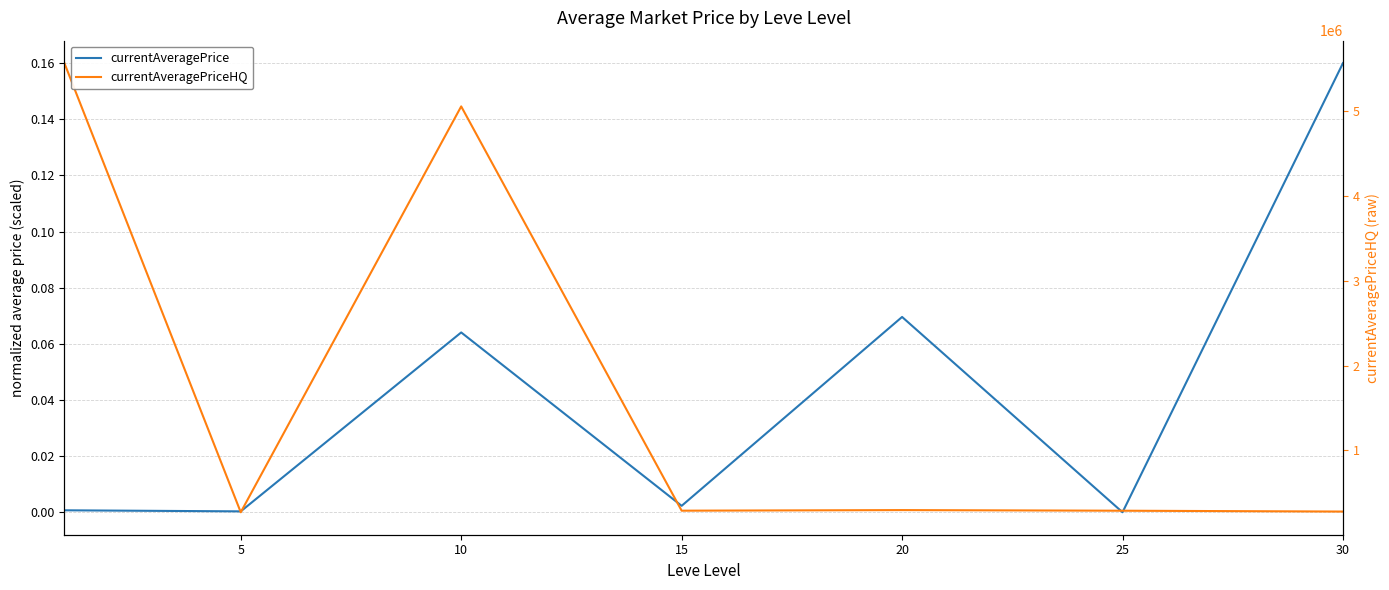

What is the sum of all currentAveragePriceHQ values?

0.3